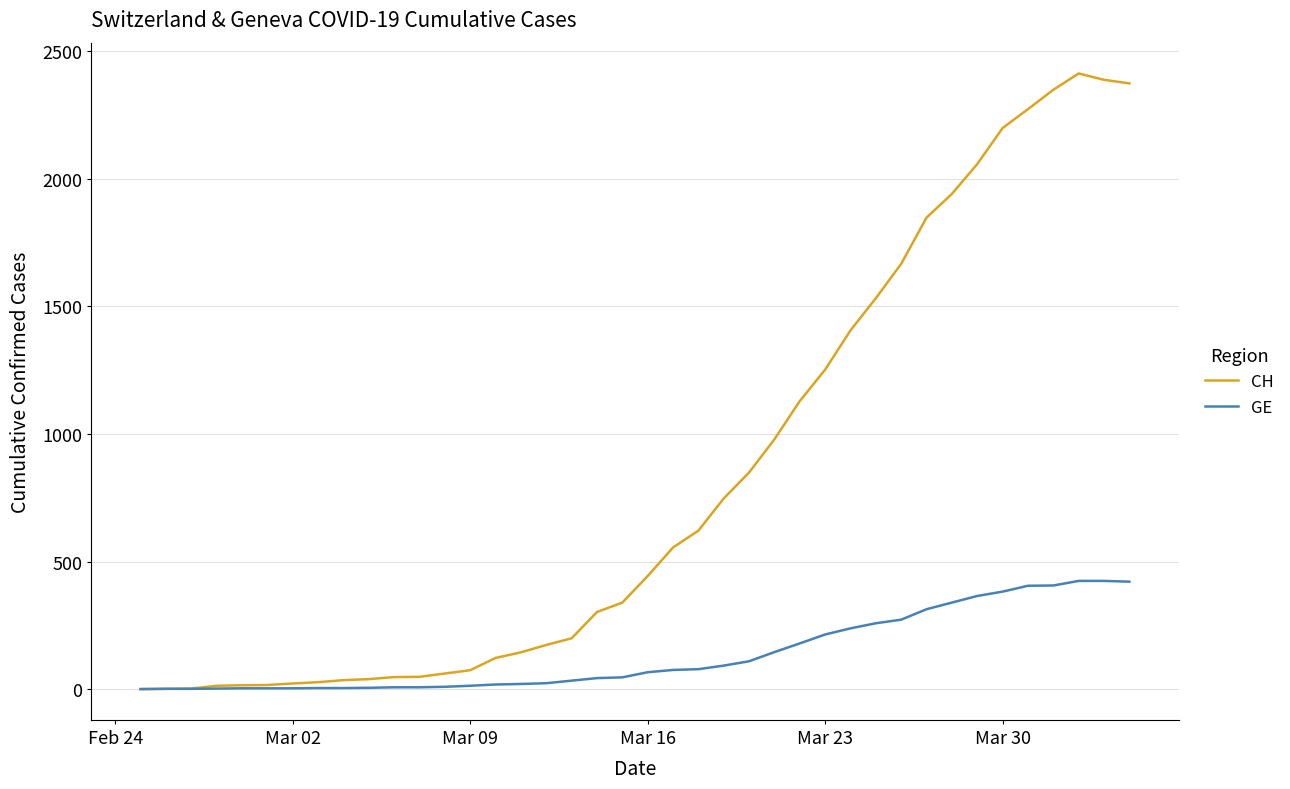

What is the maximum value shown in the chart?

2413